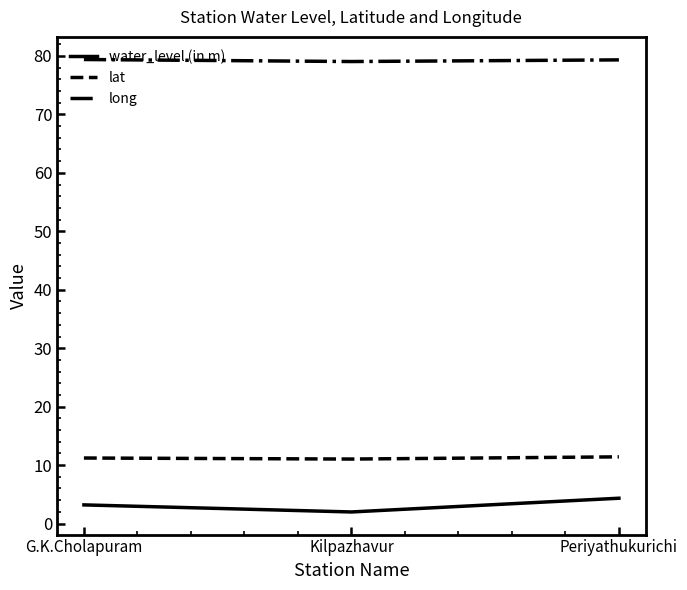

What is the total value across all series at G.K.Cholapuram?

93.8